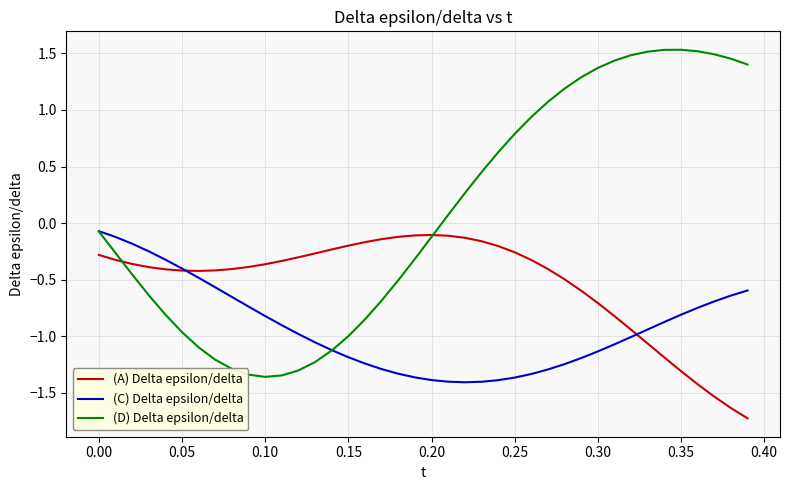

Which series has the largest total across all categories?

(D) Delta epsilon/delta